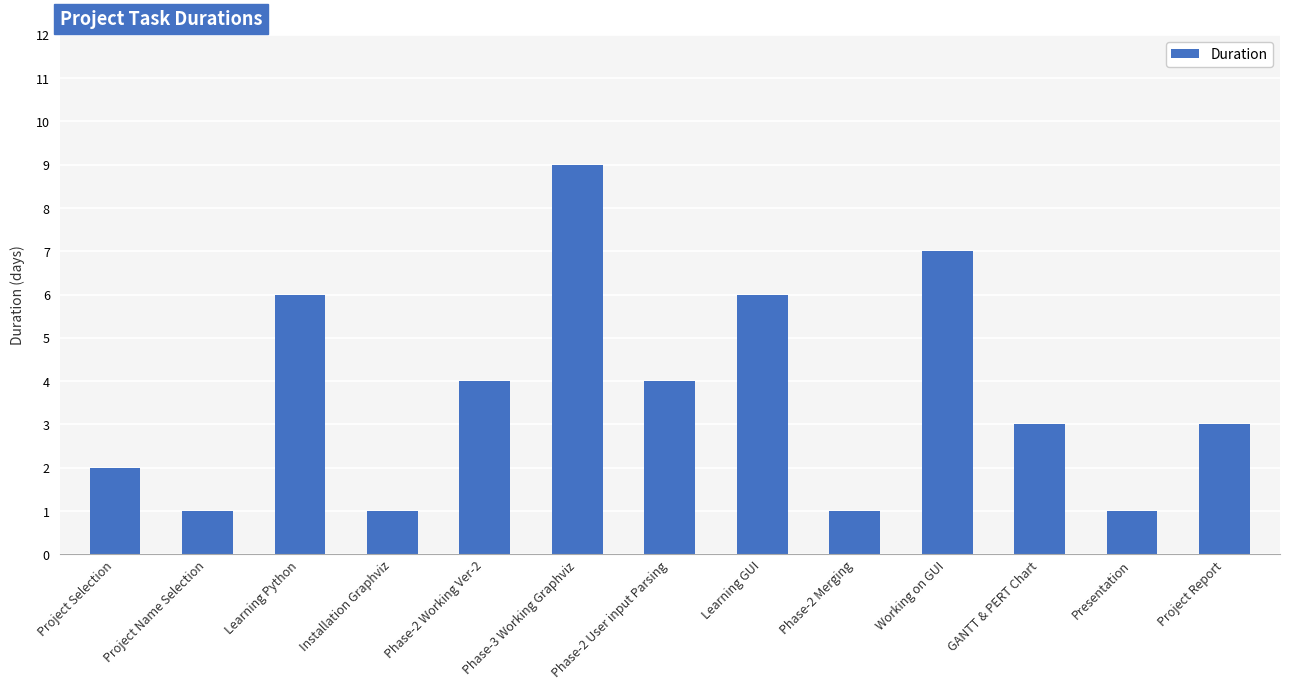

Reading left to right, transcribe all the data shown in this chart.

Project Selection=2	Project Name Selection=1	Learning Python=6	Installation Graphviz=1	Phase-2 Working Ver-2=4	Phase-3 Working Graphviz=9	Phase-2 User input Parsing=4	Learning GUI=6	Phase-2 Merging=1	Working on GUI=7	GANTT & PERT Chart=3	Presentation=1	Project Report=3